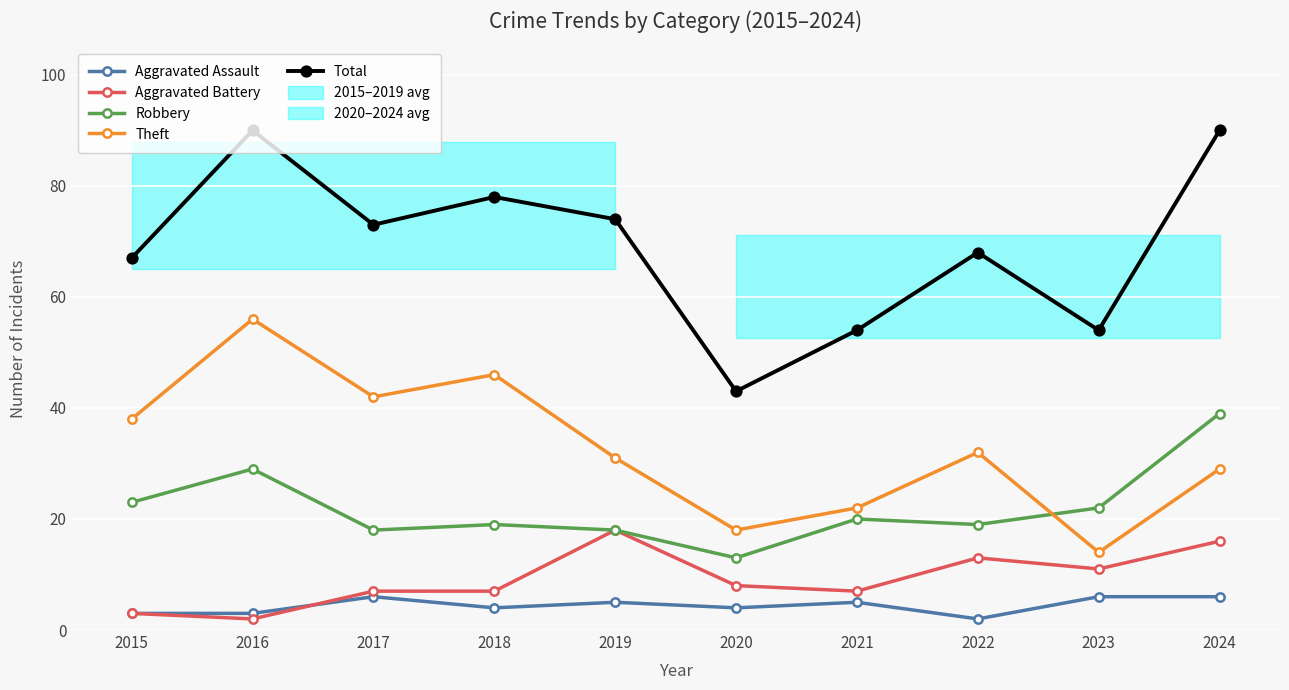

How many values in the Total series exceed 73?

4